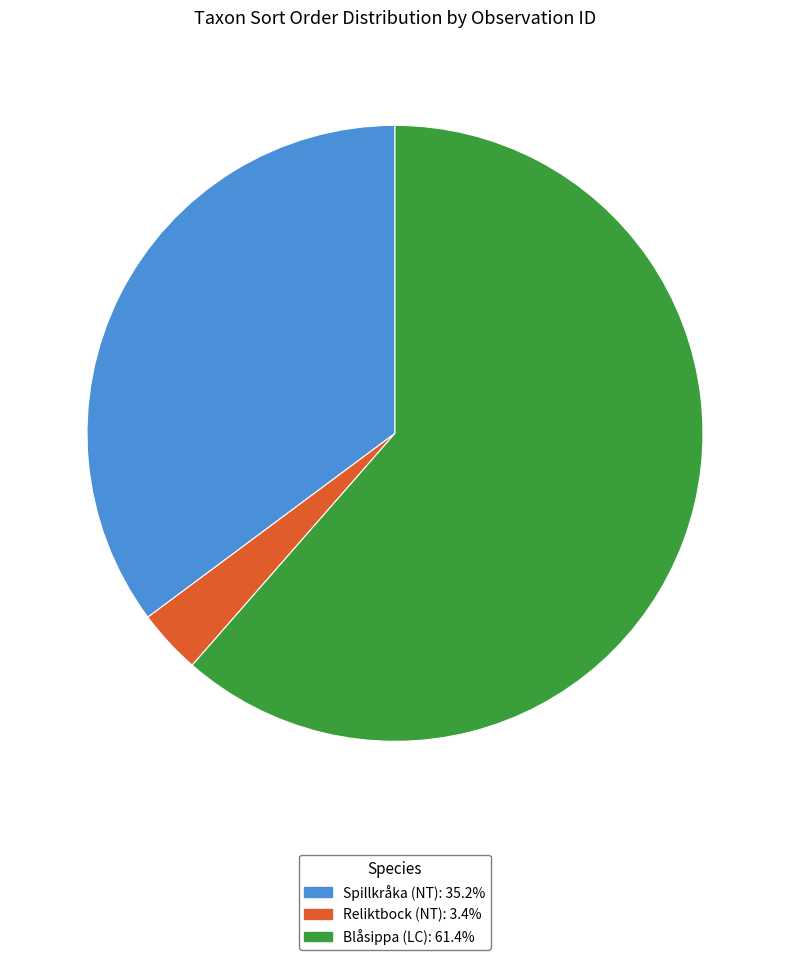

Is there a majority slice in this chart?

Yes